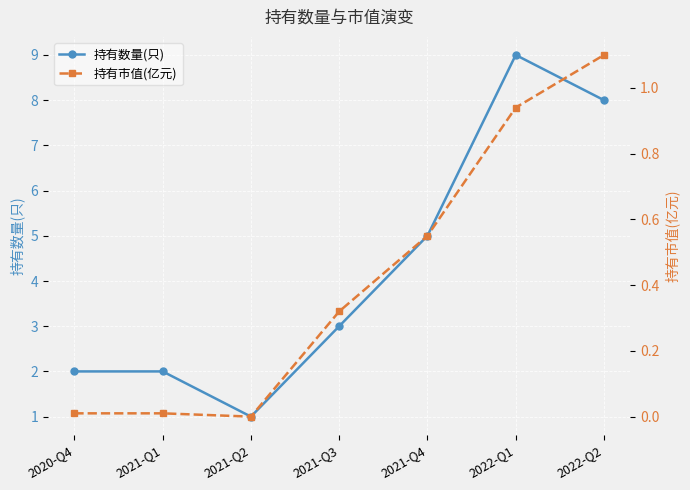

What is the sum of the 持有市值(亿元) values at 2022-Q2 and 2021-Q1?

1.1